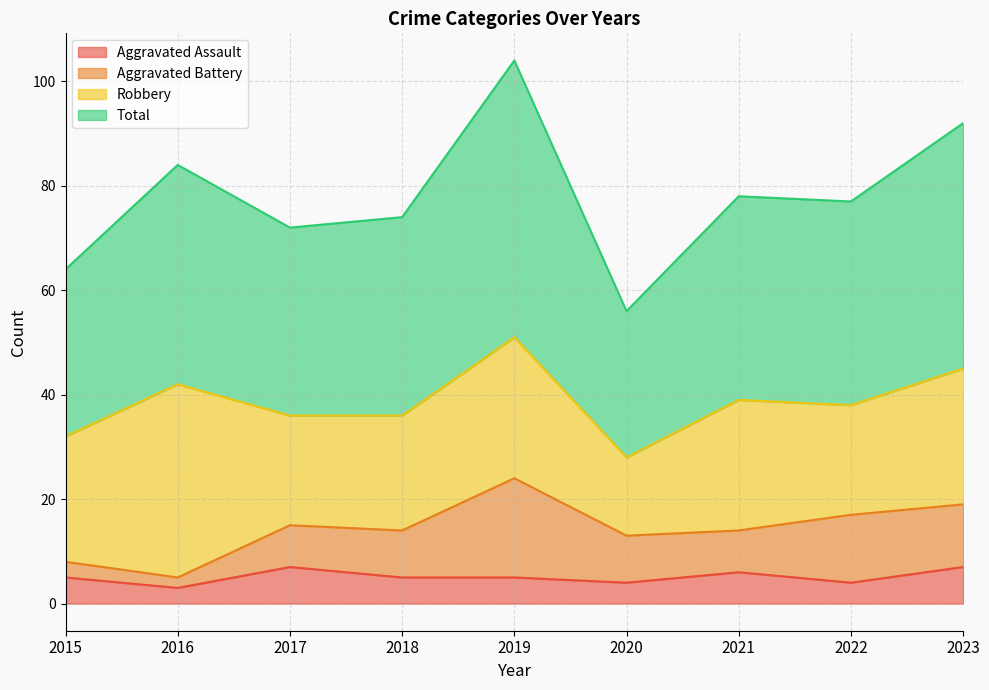

Is it true that Aggravated Assault equals 7 at 2015?

False